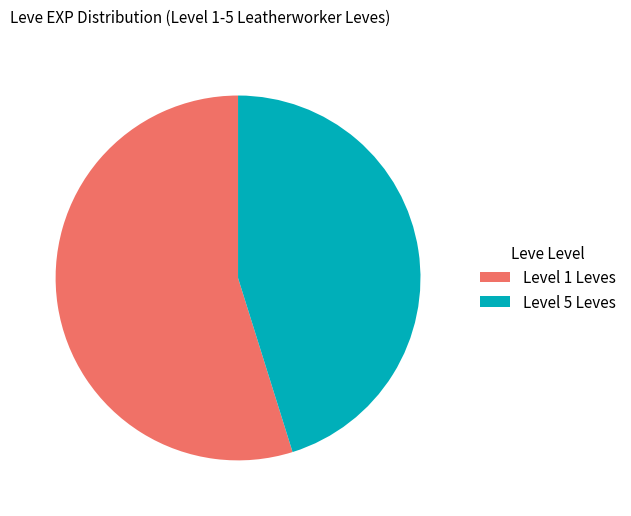

Is there any slice that represents more than half of the pie?

Yes